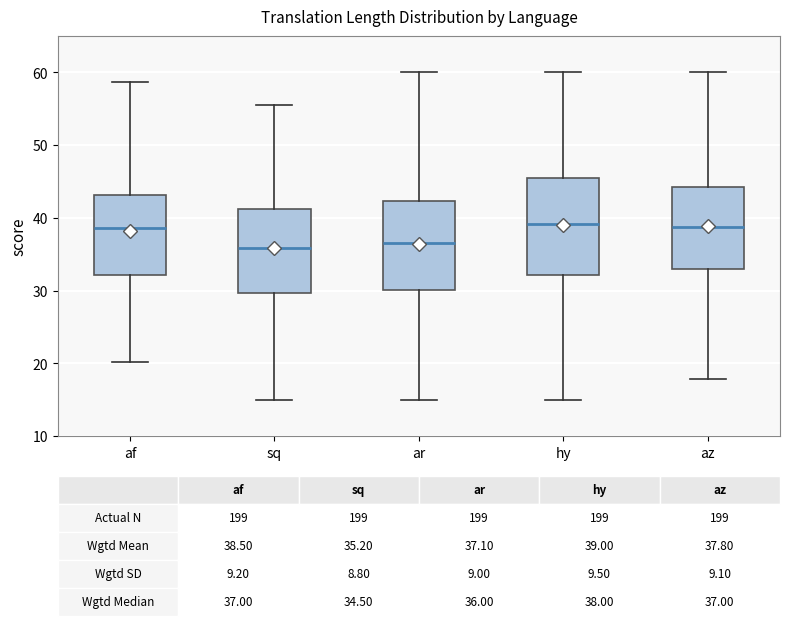

Comparing the boxes themselves (not the whiskers), which one is the tallest?

hy